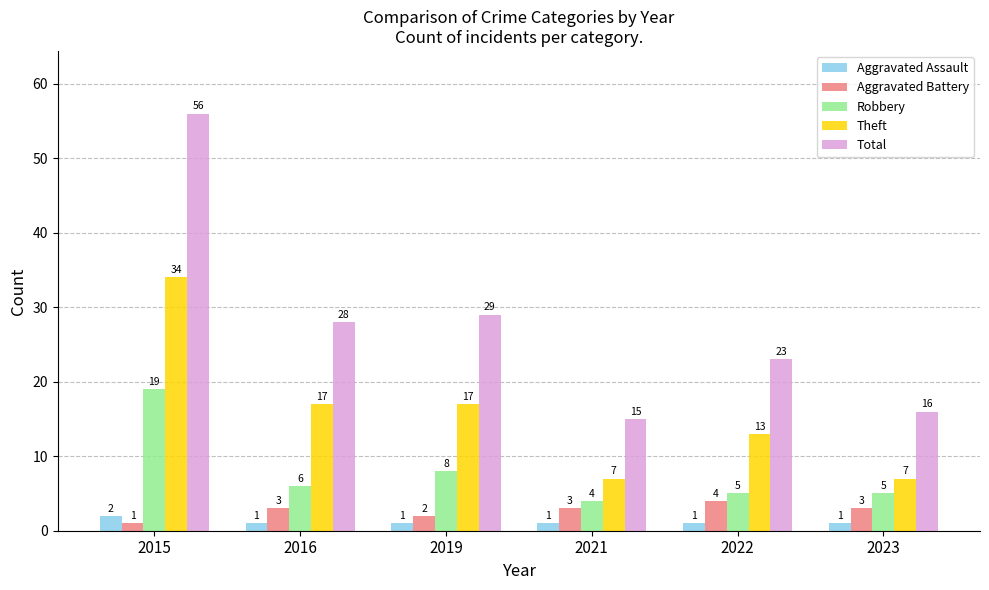

Which series has the largest total across all categories?

Total